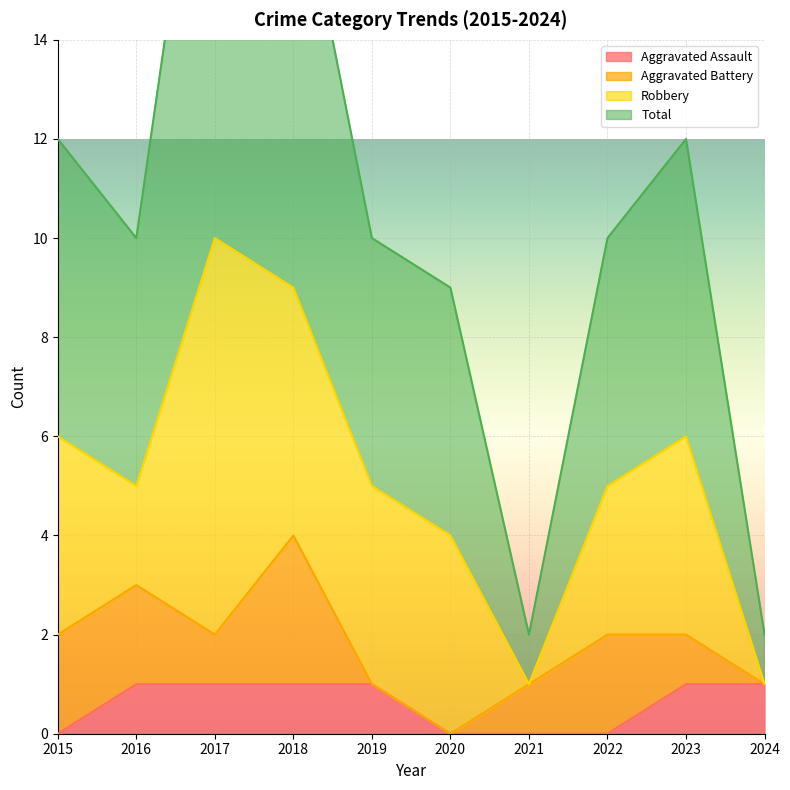

True or false: Aggravated Assault and Total intersect in this chart.

False